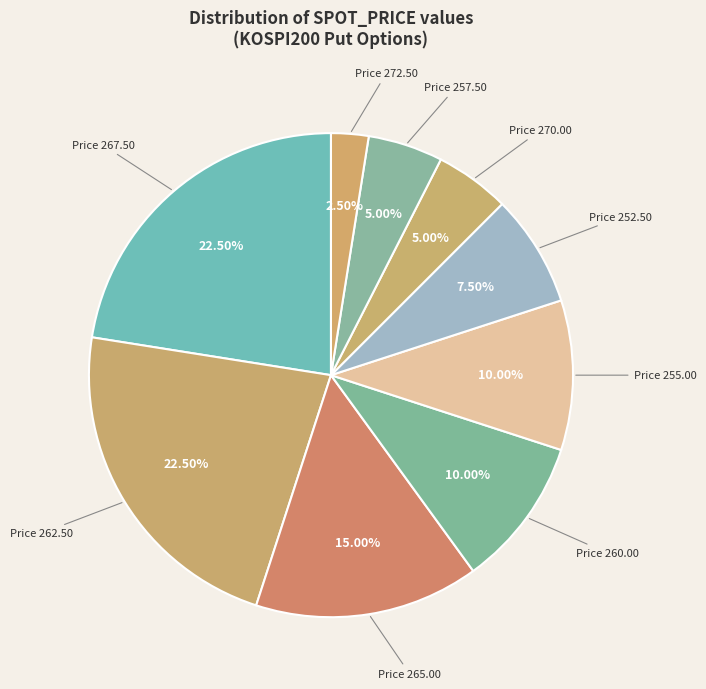

How many slices are in this pie chart?

9